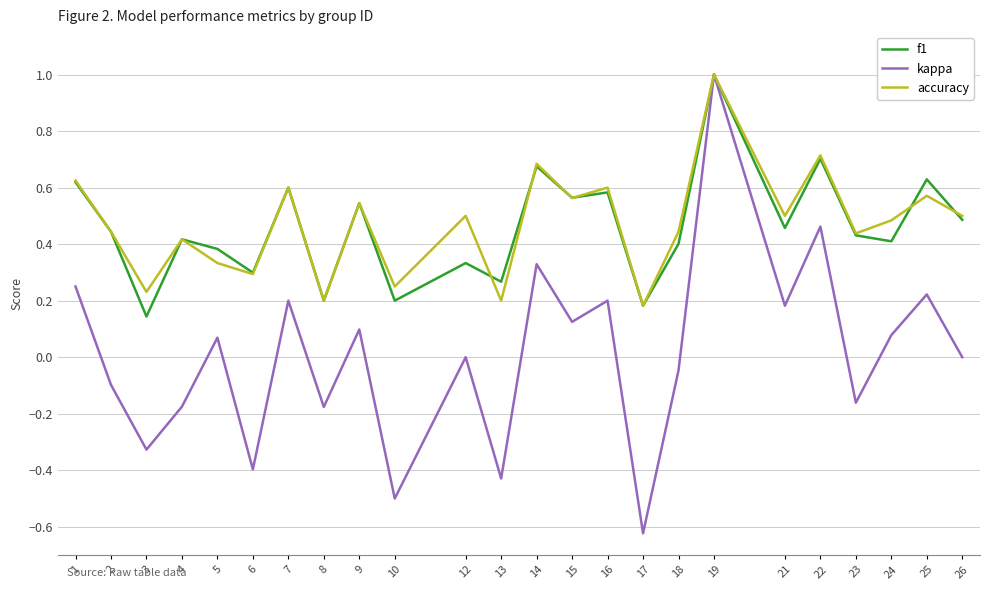

At 12, list the series in order from smallest to largest.

kappa, f1, accuracy